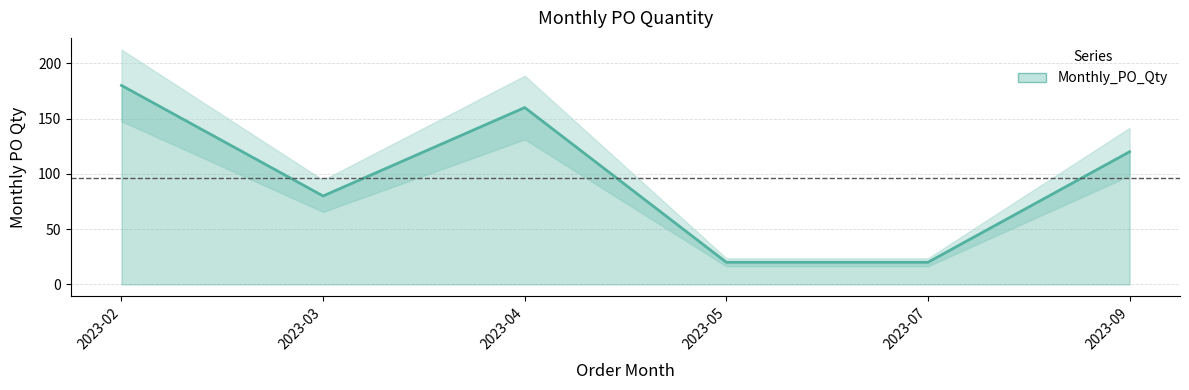

Rank the categories by value from lowest to highest.

2023-05, 2023-07, 2023-03, 2023-09, 2023-04, 2023-02